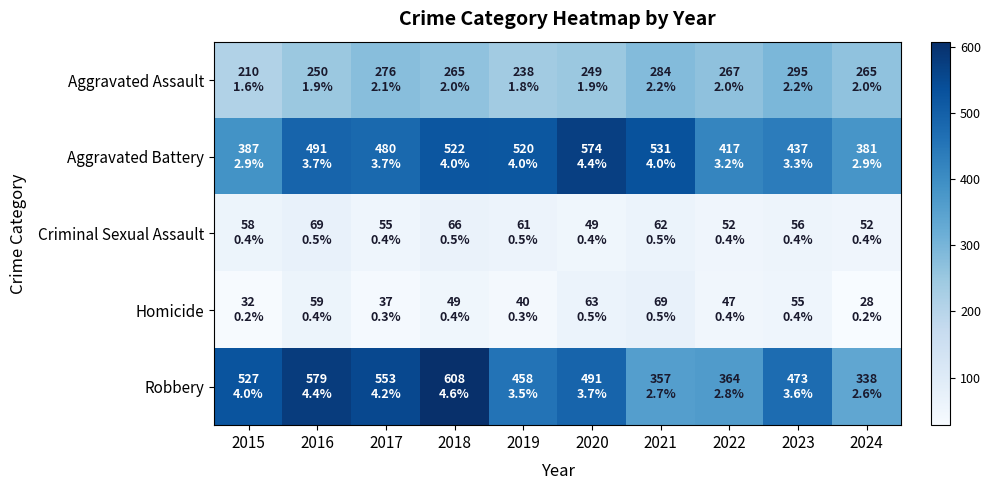

Reading right to left, what are all the values shown in this chart?

Aggravated Assault: 2024=265	2023=295	2022=267	2021=284	2020=249	2019=238	2018=265	2017=276	2016=250	2015=210
Aggravated Battery: 2024=381	2023=437	2022=417	2021=531	2020=574	2019=520	2018=522	2017=480	2016=491	2015=387
Criminal Sexual Assault: 2024=52	2023=56	2022=52	2021=62	2020=49	2019=61	2018=66	2017=55	2016=69	2015=58
Homicide: 2024=28	2023=55	2022=47	2021=69	2020=63	2019=40	2018=49	2017=37	2016=59	2015=32
Robbery: 2024=338	2023=473	2022=364	2021=357	2020=491	2019=458	2018=608	2017=553	2016=579	2015=527